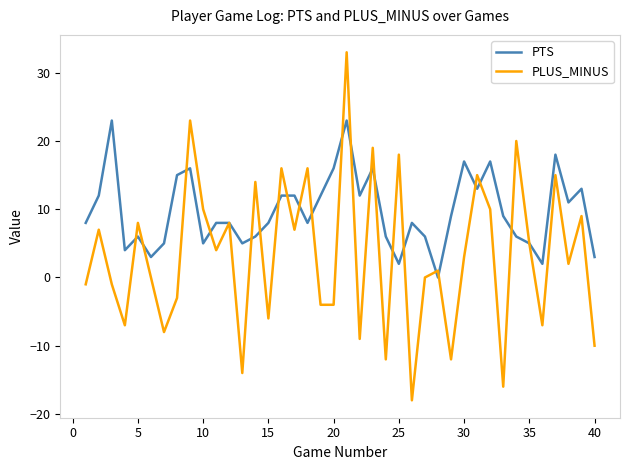

Which series has the largest total across all categories?

PTS